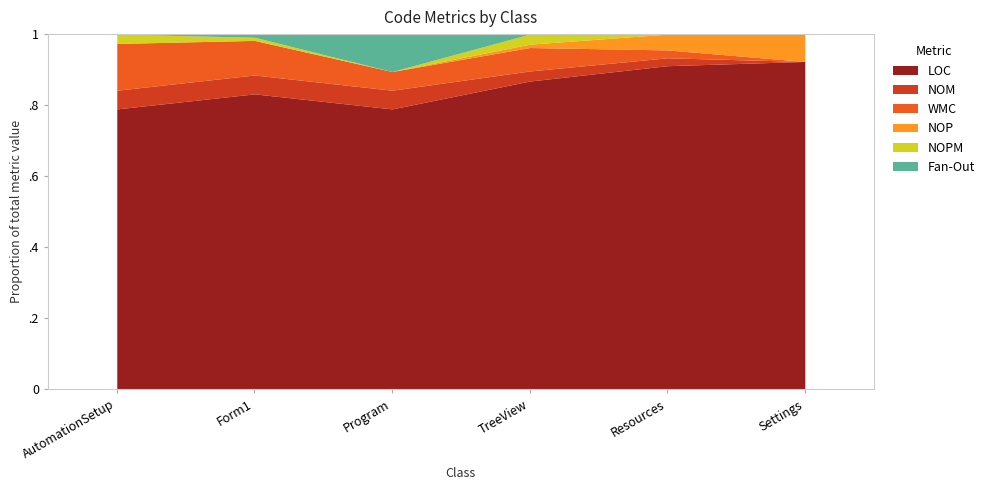

How many interior local valleys does the WMC series have?

1